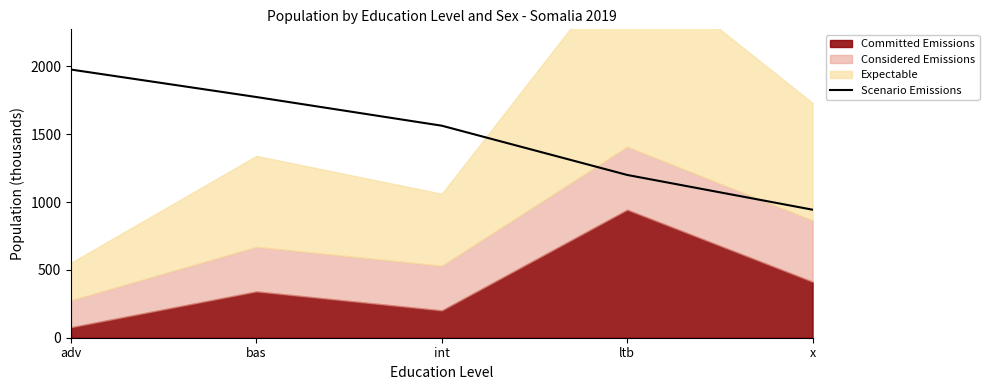

What is the maximum value for Scenario Emissions?

1976.9